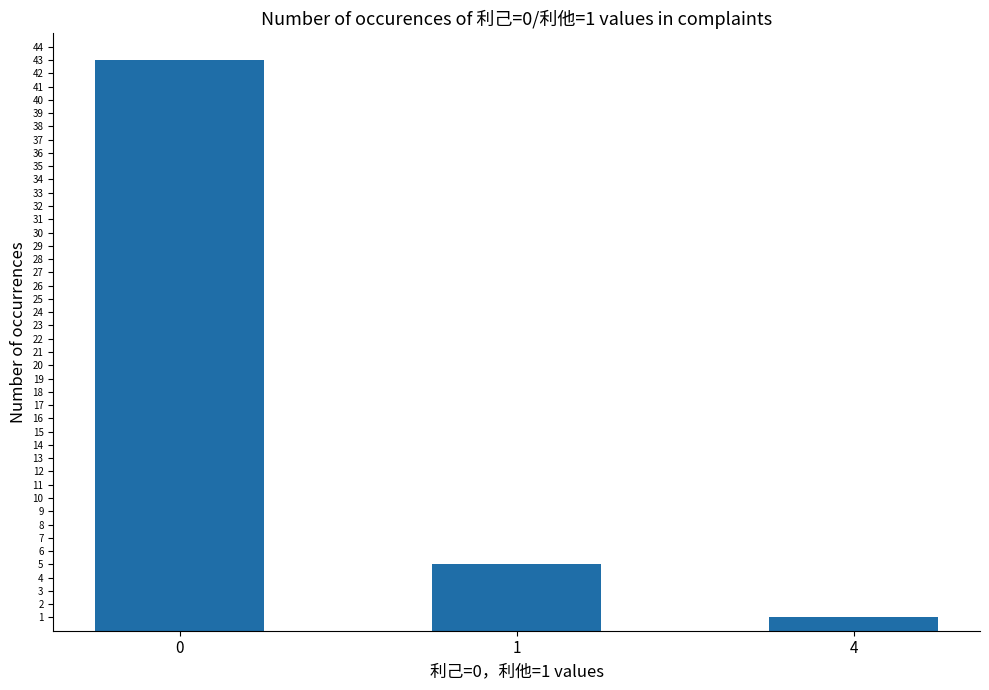

What is the difference between the values at 0 and 1?

38